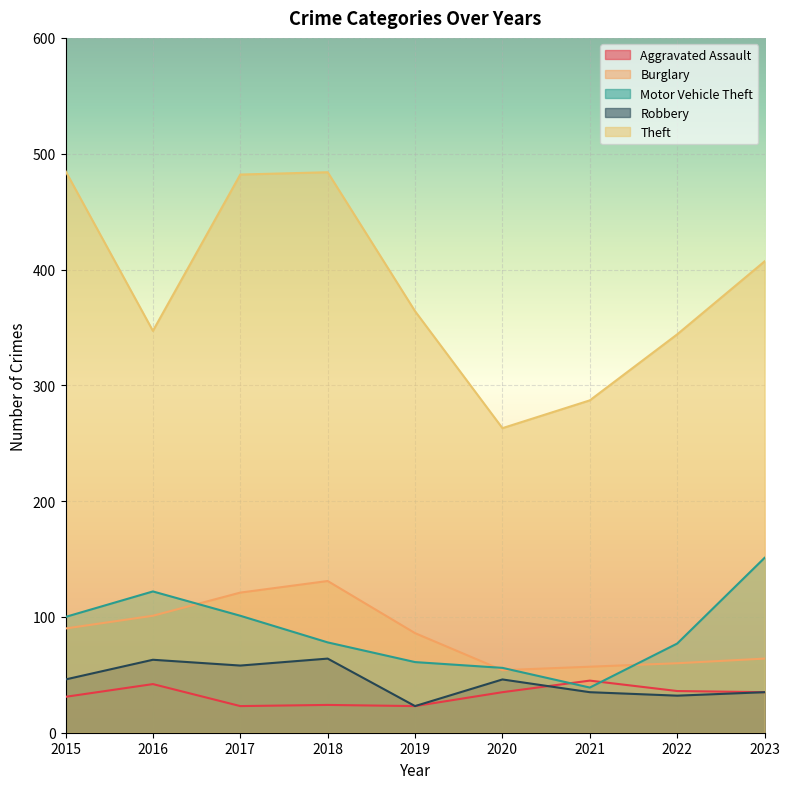

True or false: Burglary and Aggravated Assault cross at least once.

False